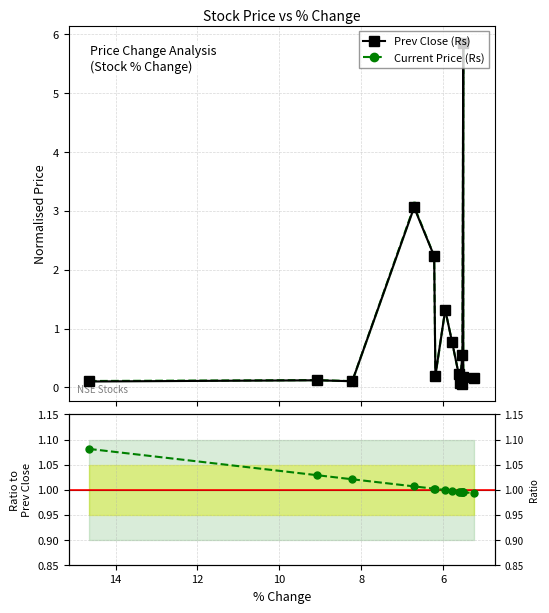

Which series has the largest total across all categories?

Current Price (Rs)